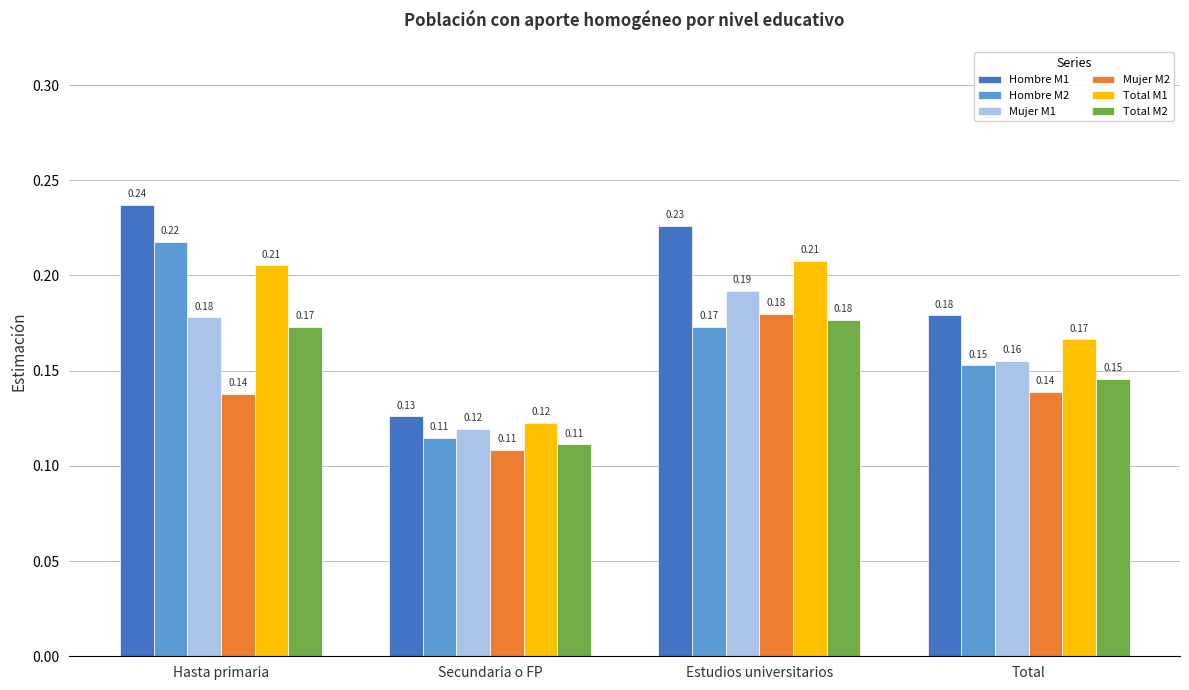

At which label does Hombre M1 reach its peak?

Hasta primaria